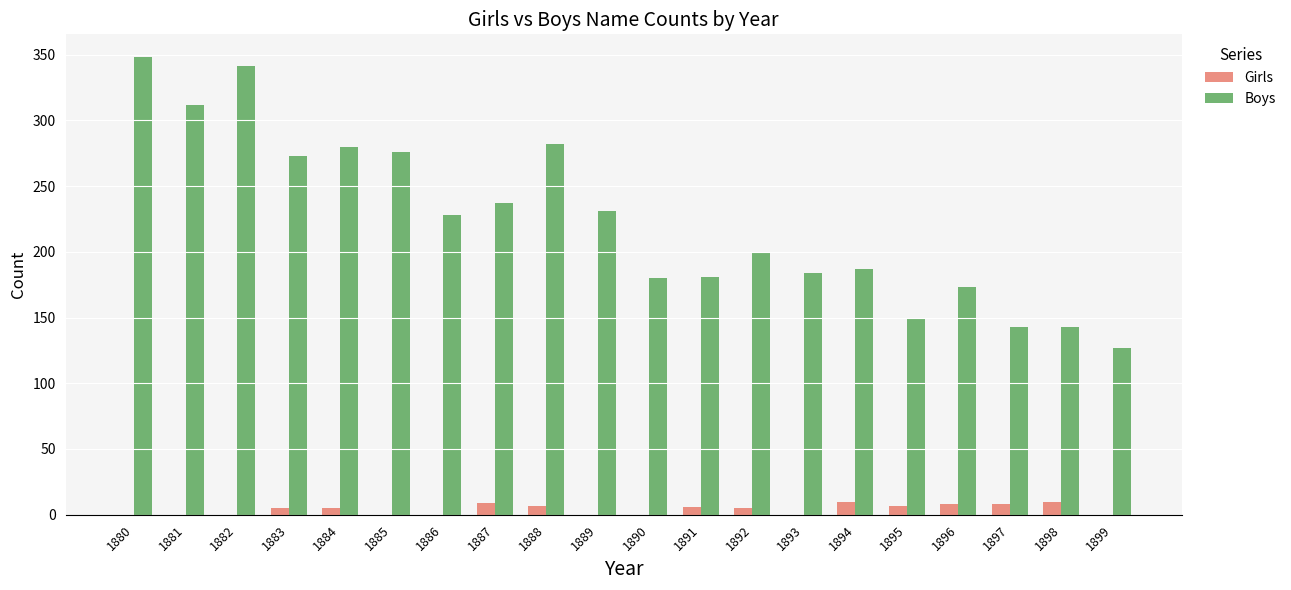

What is the highest value of the Boys series?

348